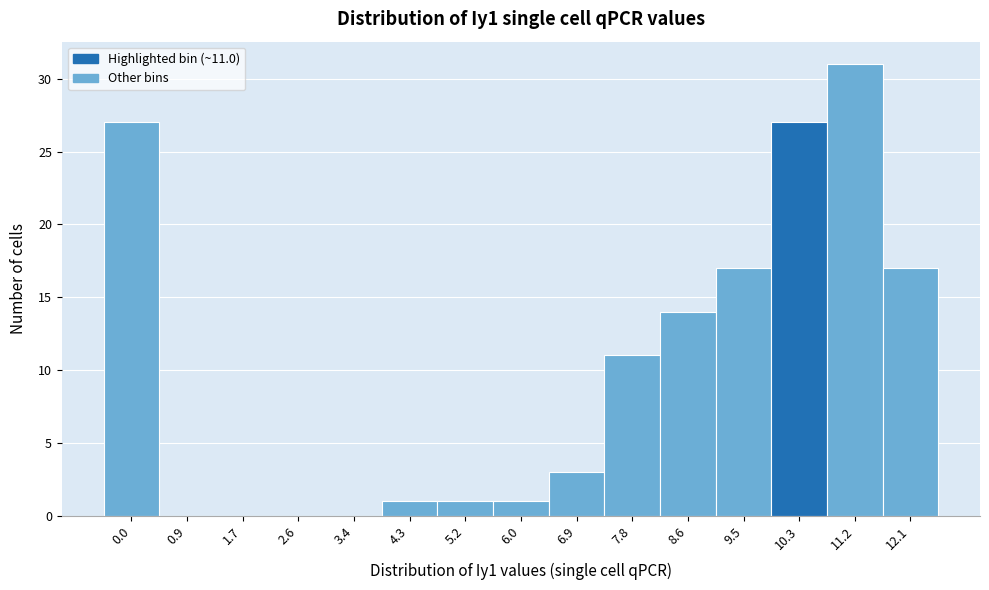

Reading left to right, extract all data points from this chart.

0.0=27	0.9=0	1.7=0	2.6=0	3.4=0	4.3=1	5.2=1	6.0=1	6.9=3	7.8=11	8.6=14	9.5=17	10.3=27	11.2=31	12.1=17